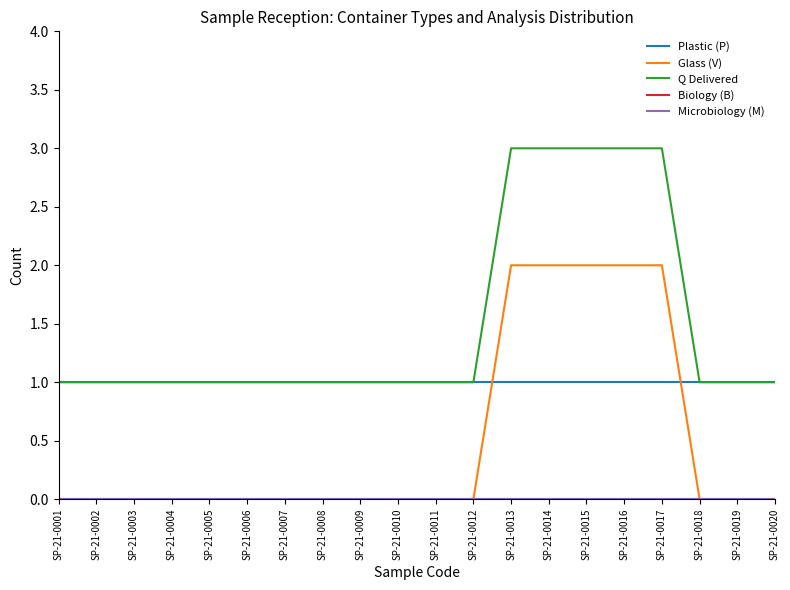

Between SP-21-0014 and SP-21-0001, which is larger?

SP-21-0014